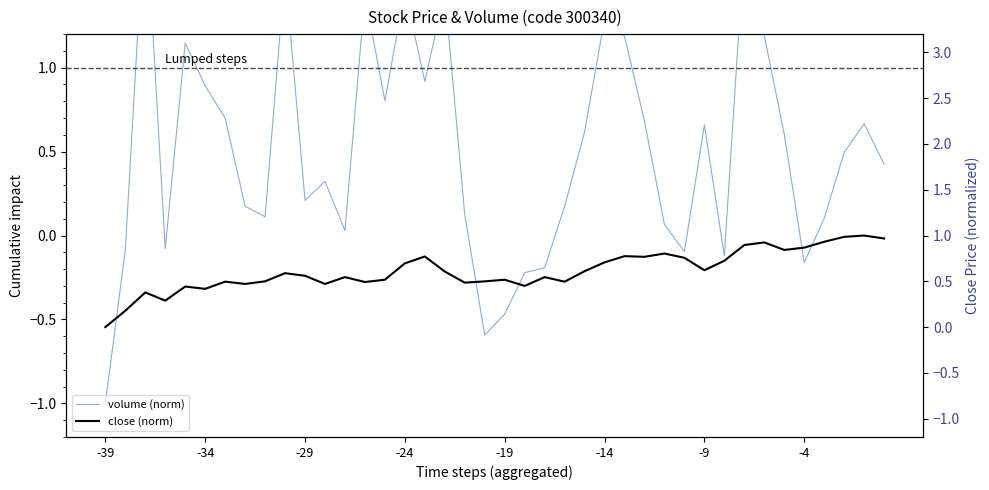

The value of close (norm) at -19 is 0.5. True or false?

True